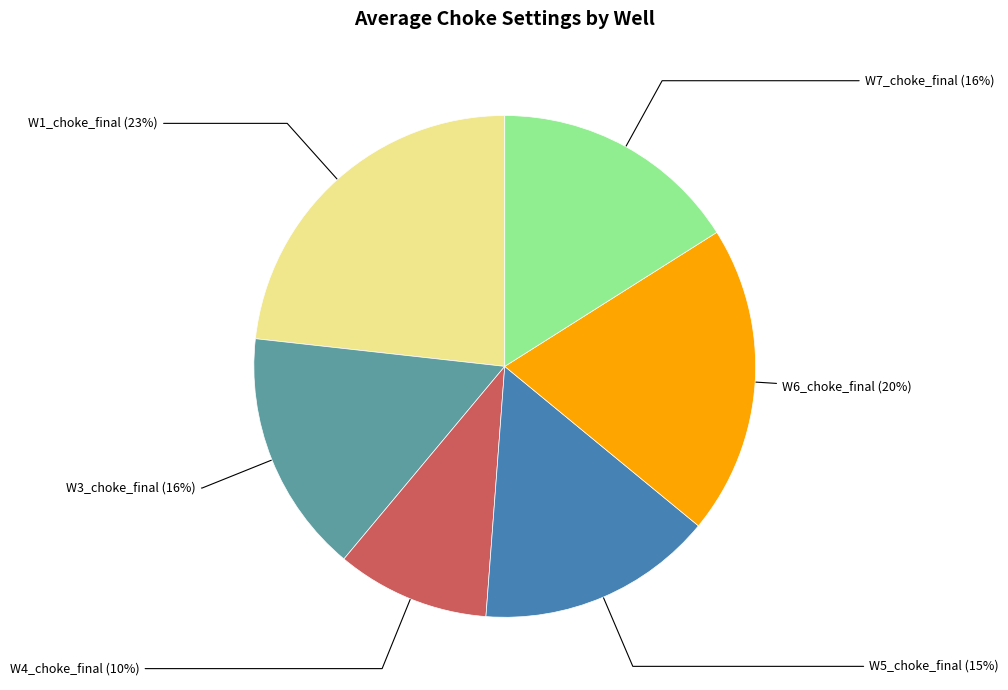

Combined, do W6_choke_final (20%) and W5_choke_final (15%) account for over 50%?

No